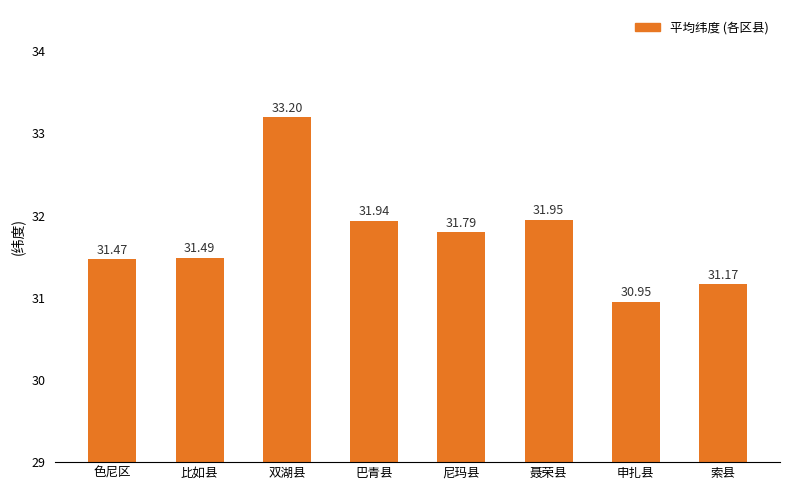

What is the greatest value displayed?

33.2